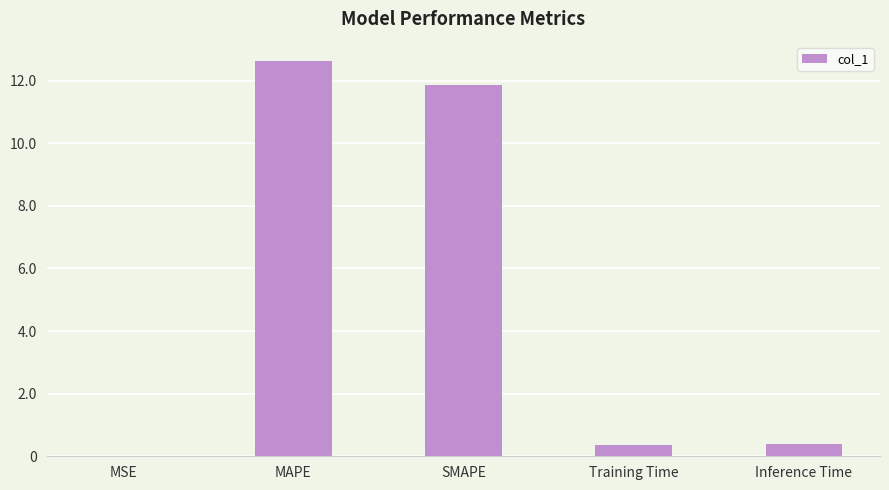

Which label corresponds to the largest value in the chart?

MAPE